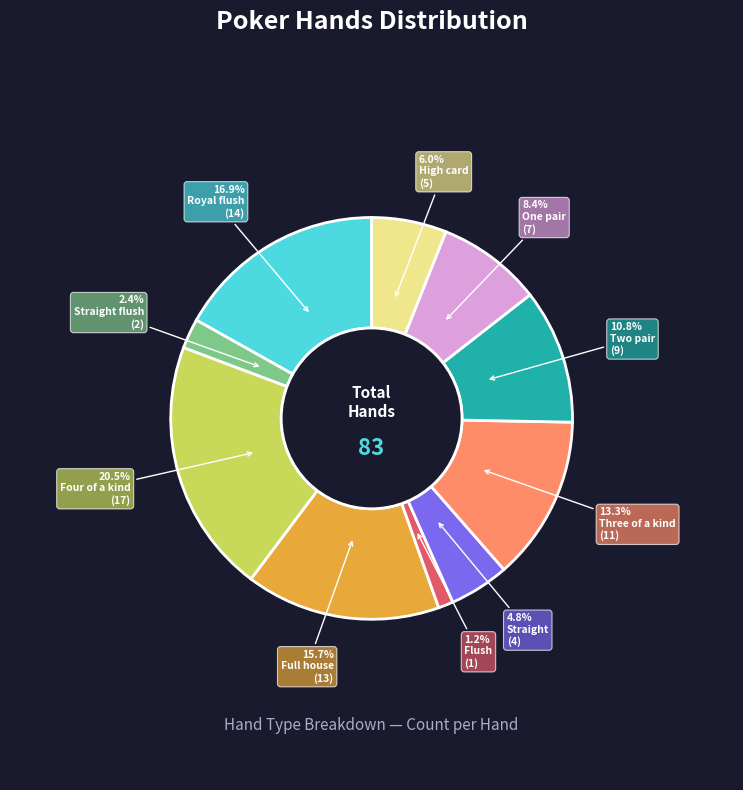

Does any single category account for the majority?

No